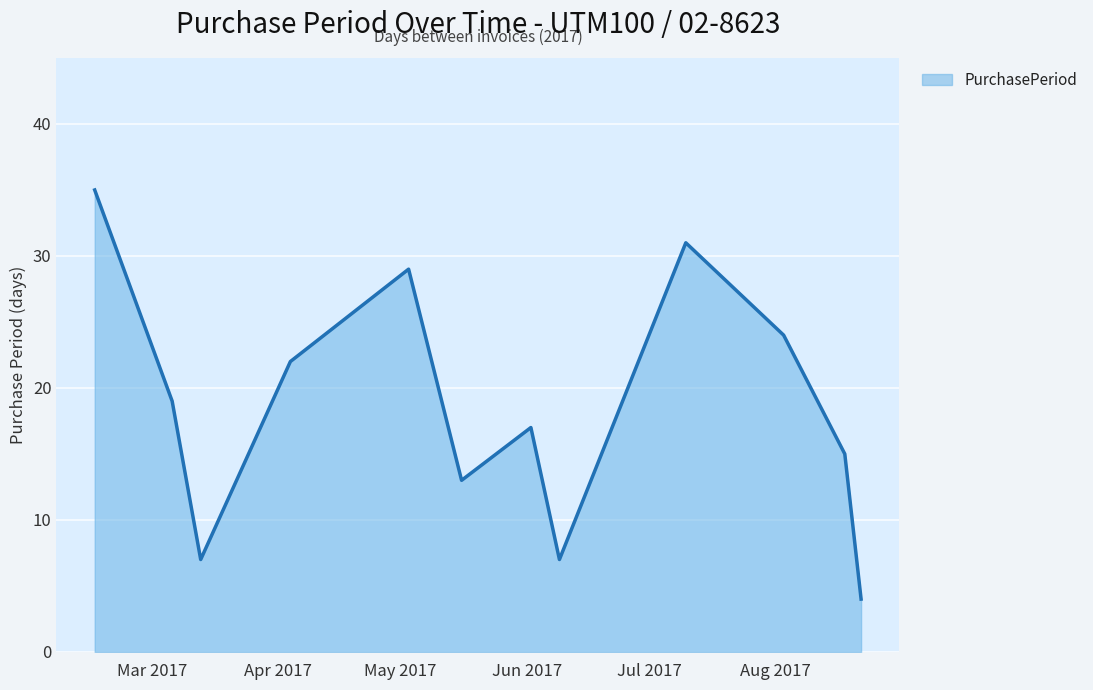

What is the difference between the maximum and minimum values?

31